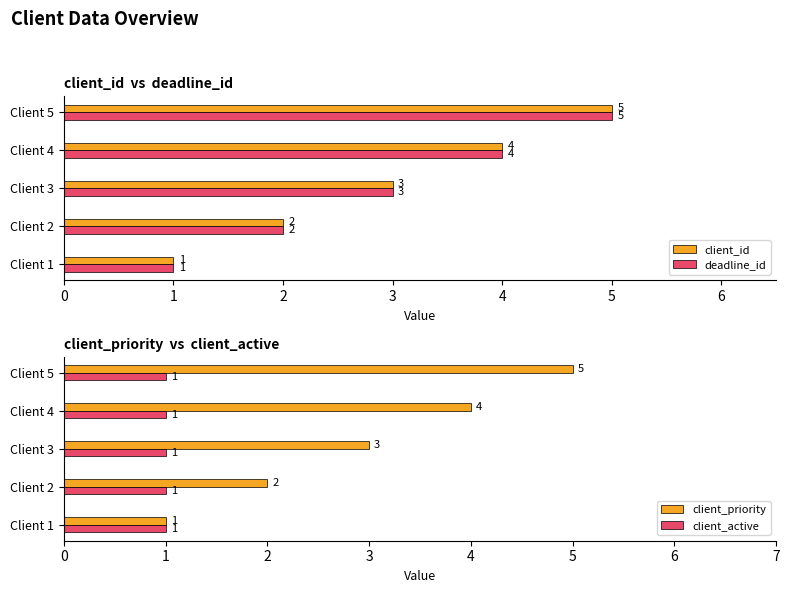

What is the sum of all client_priority values?

15